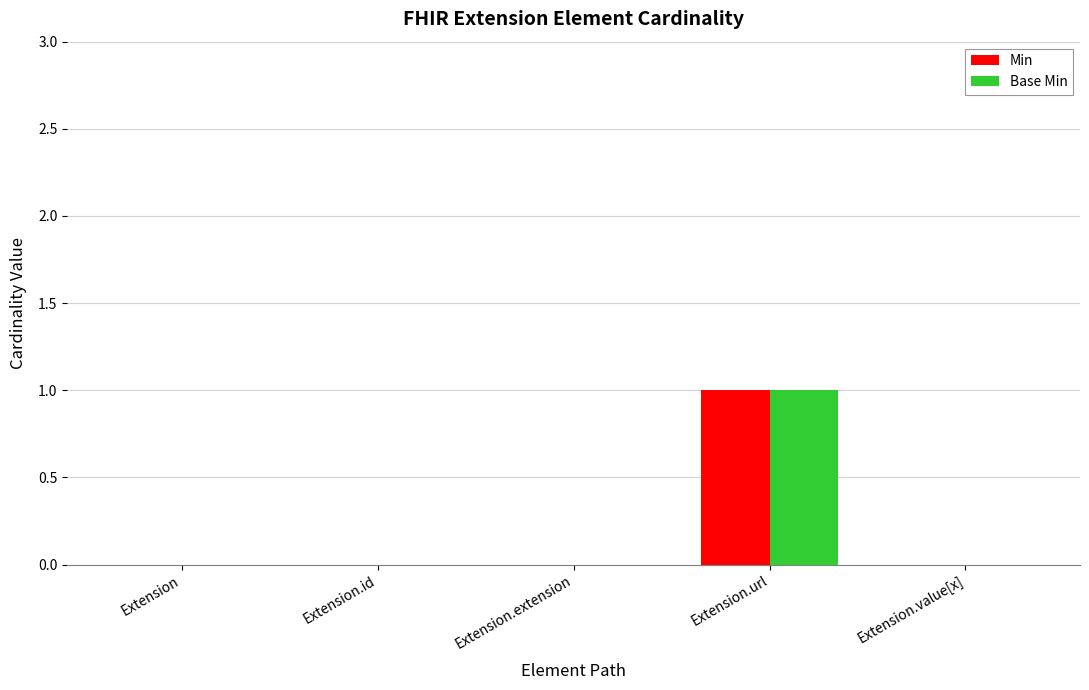

True or false: Base Min has a value of 0 at Extension.id.

True